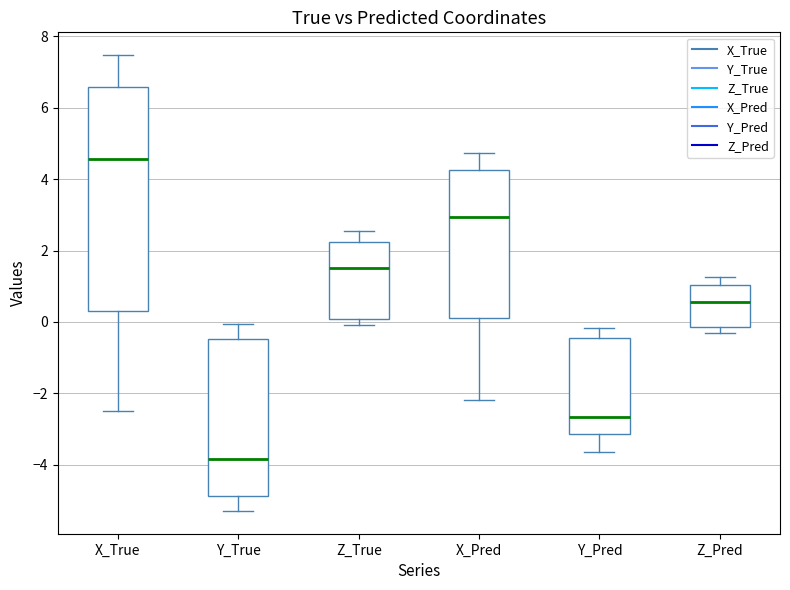

Which box has the highest median line?

X_True